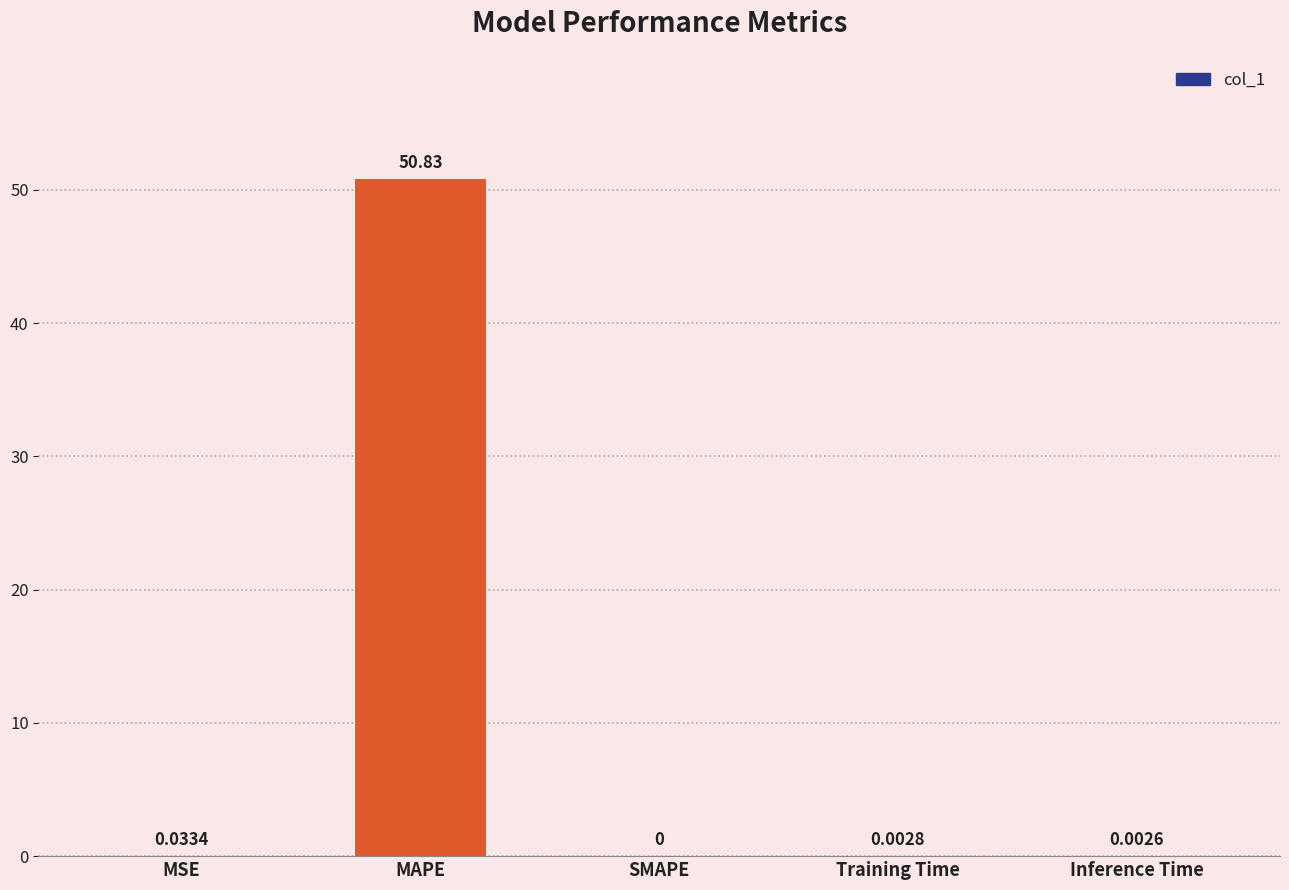

What is the sum of all values?

50.9